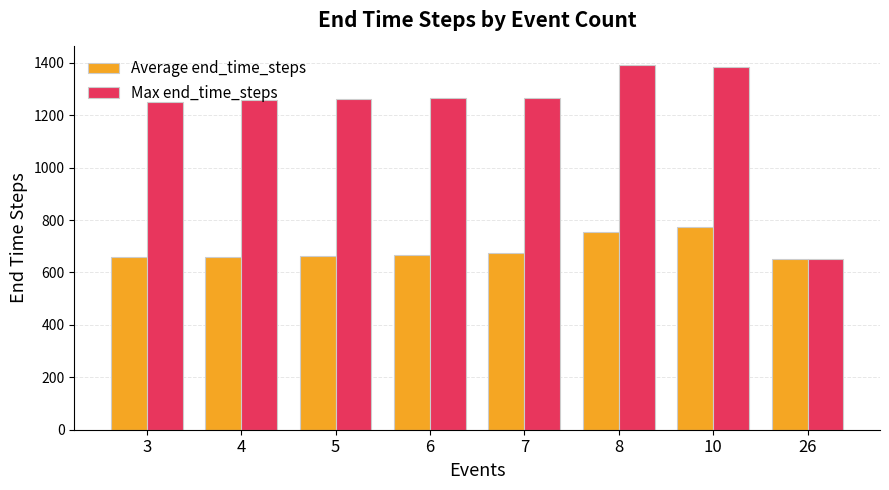

What is the total value across all series at 10?

2161.0